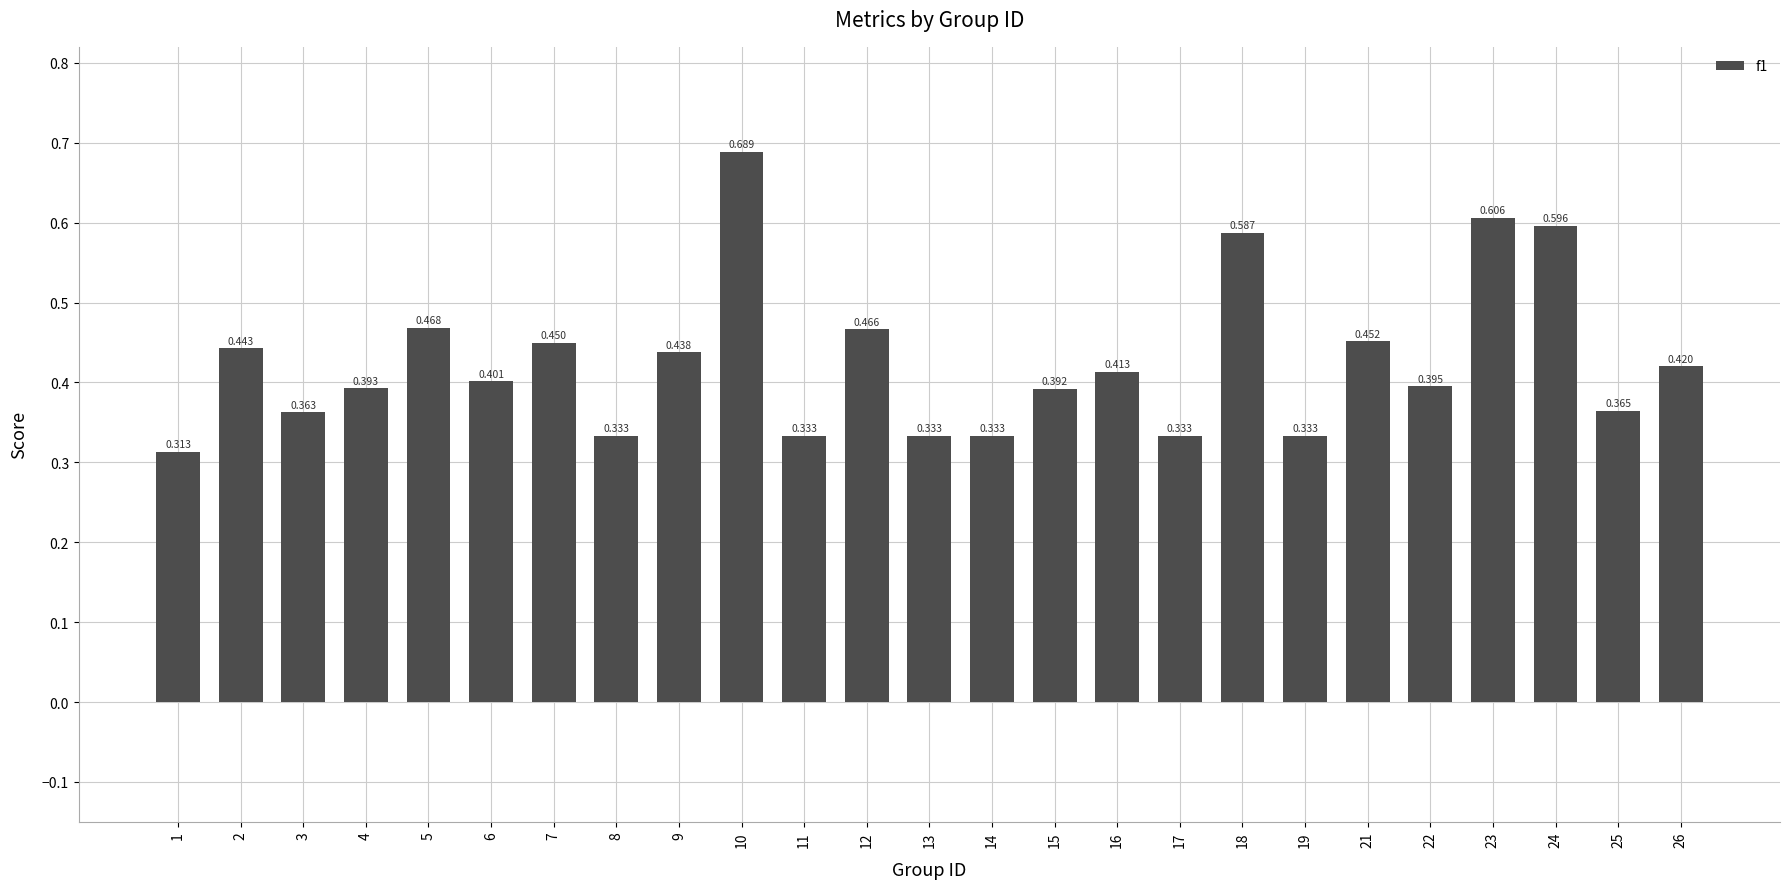

At which label is the value closest to 0?

1